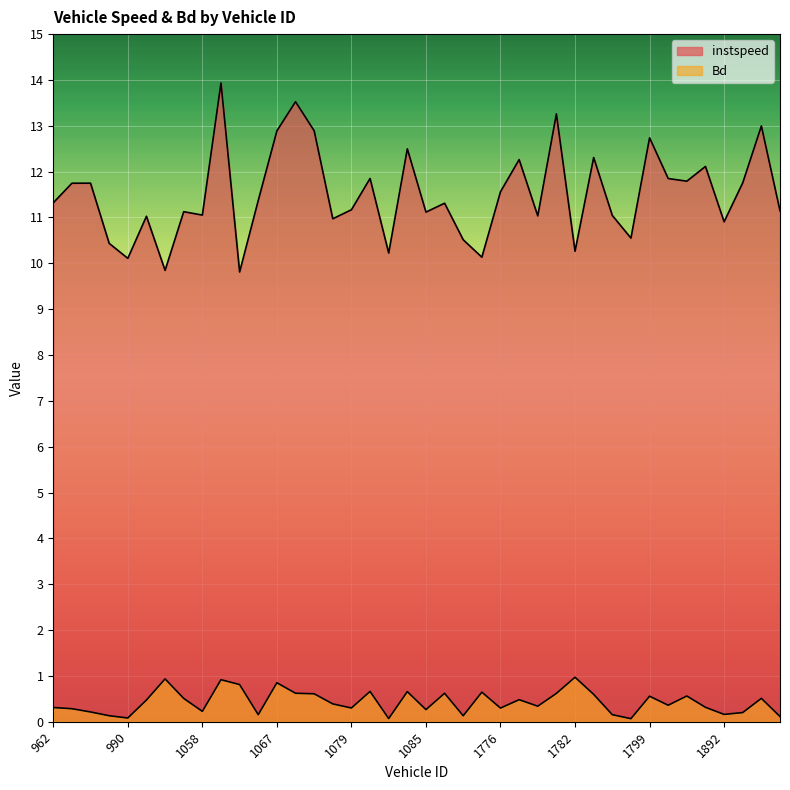

True or false: instspeed and Bd intersect in this chart.

False